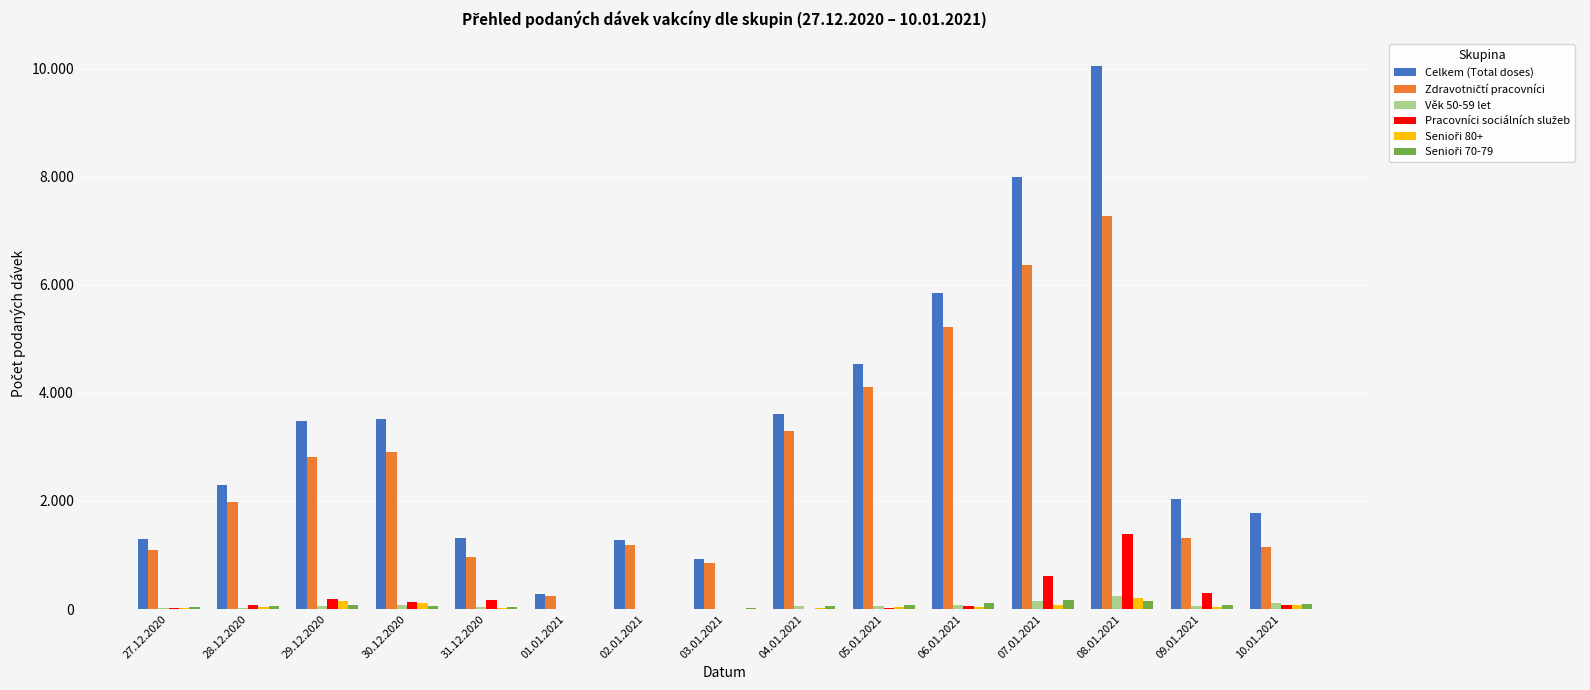

Are the bars horizontal?

No